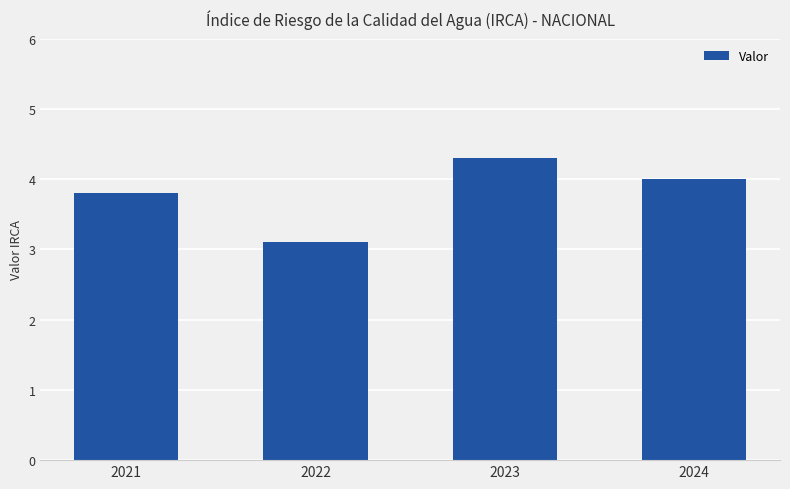

What is the difference between the maximum and minimum values?

1.2